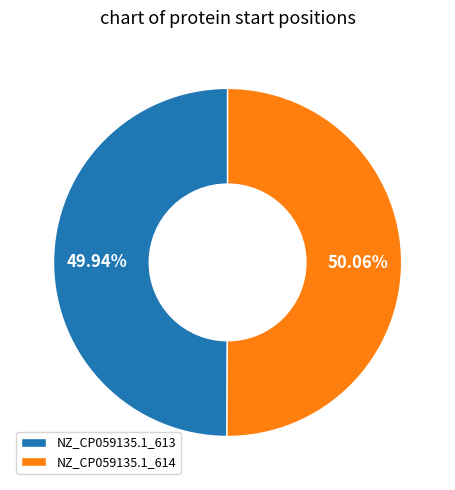

How many slices are in this pie chart?

2